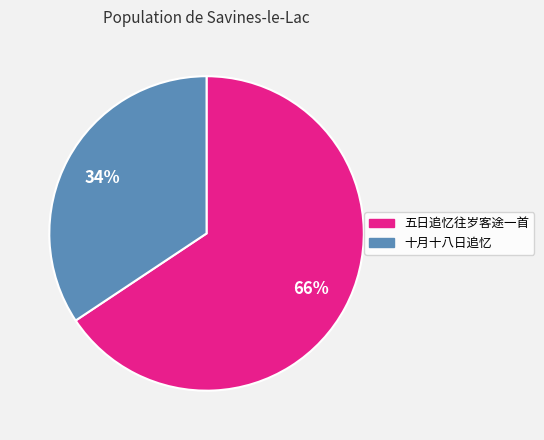

Which category has the smallest portion of the pie?

十月十八日追忆